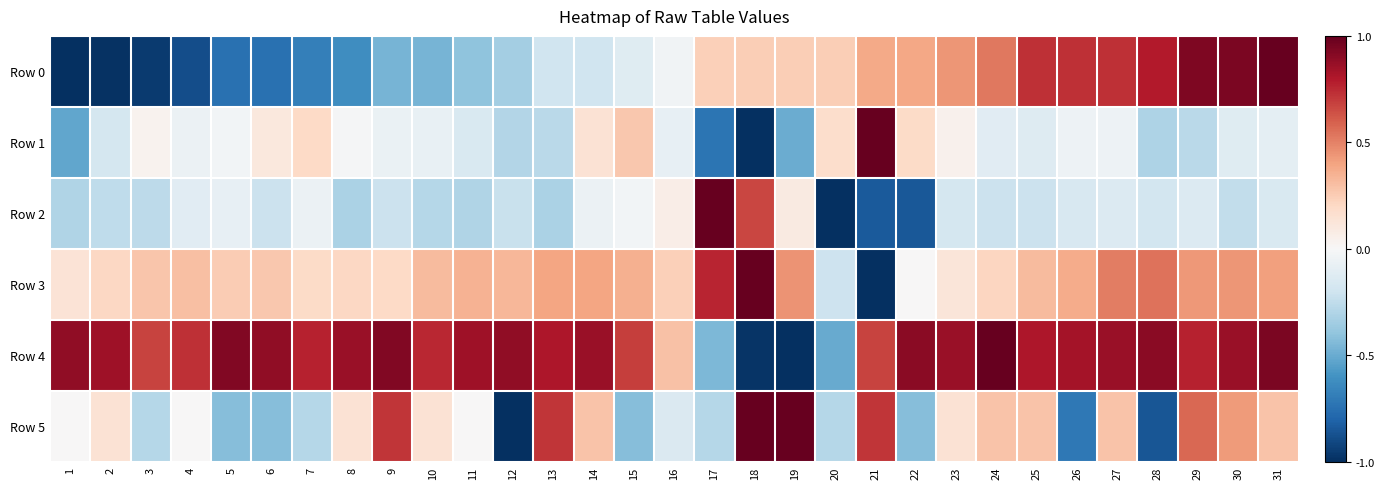

Which series has the largest range (max minus min)?

Row 0